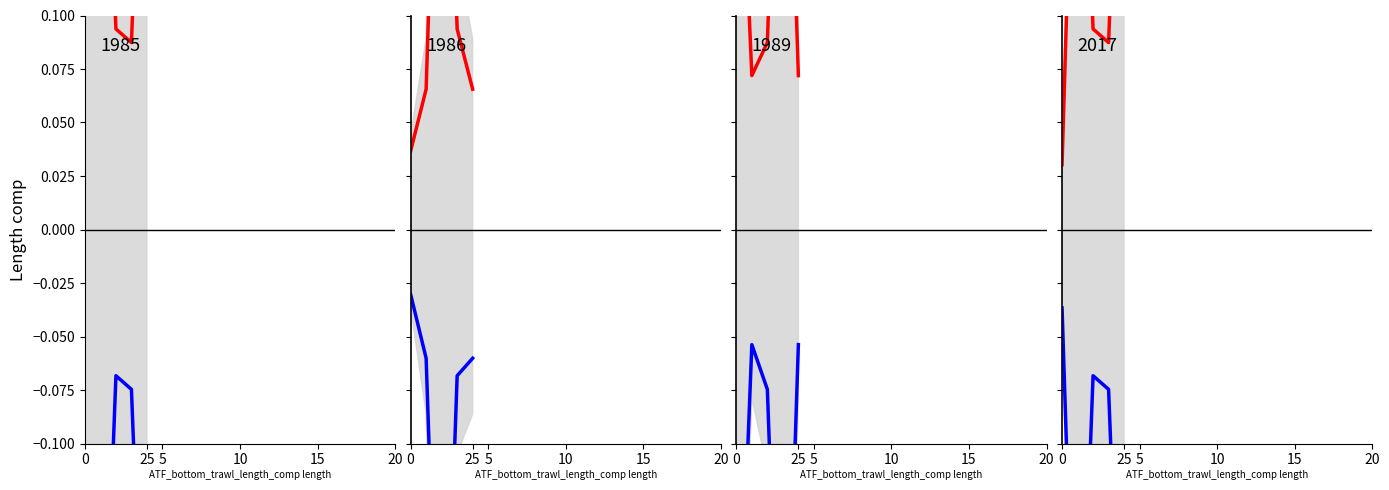

How many lines are shown in the chart?

2